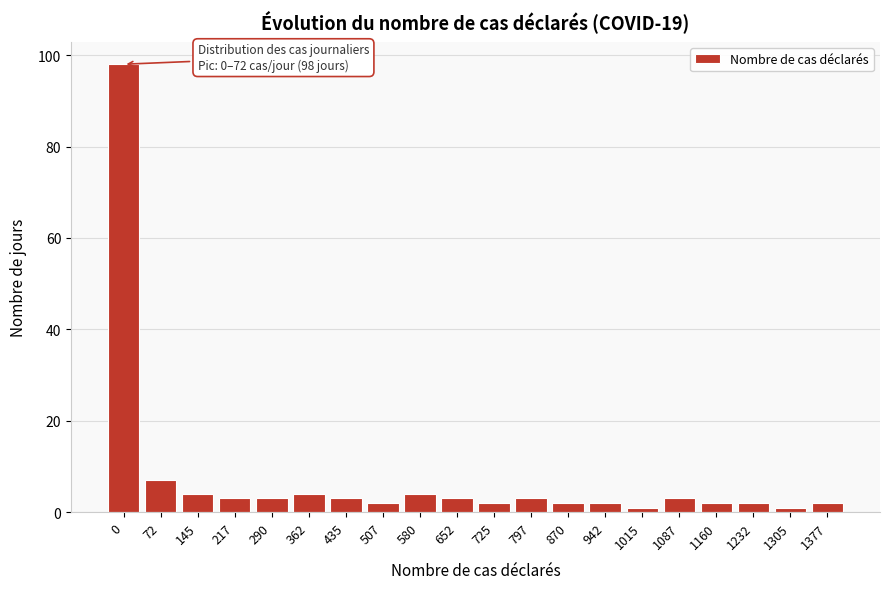

Reading left to right, transcribe all the data shown in this chart.

98	7	4	3	3	4	3	2	4	3	2	3	2	2	1	3	2	2	1	2